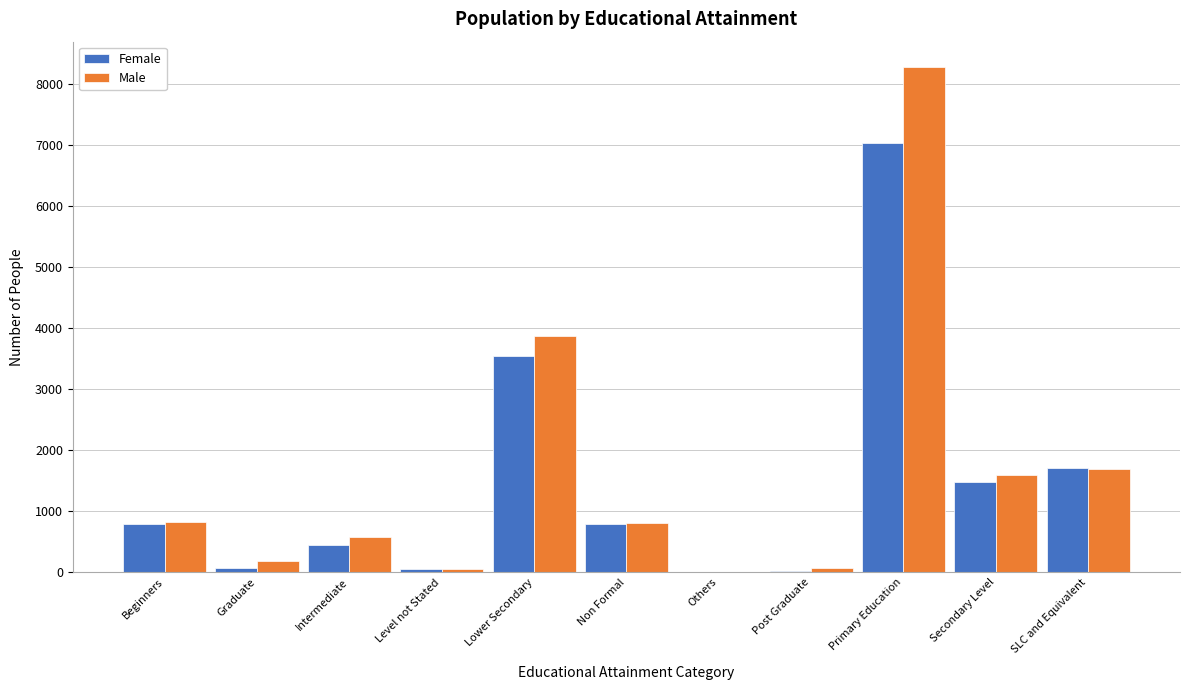

Is the value of Male at Graduate greater than the value of Female at Beginners?

No